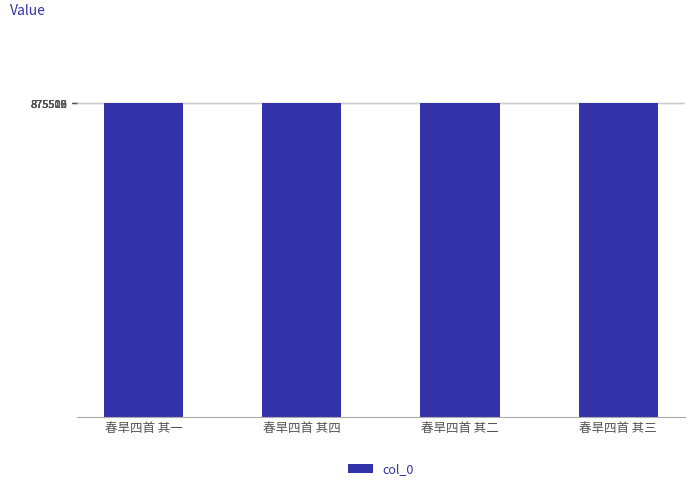

Read the value at 春旱四首 其一.

875509